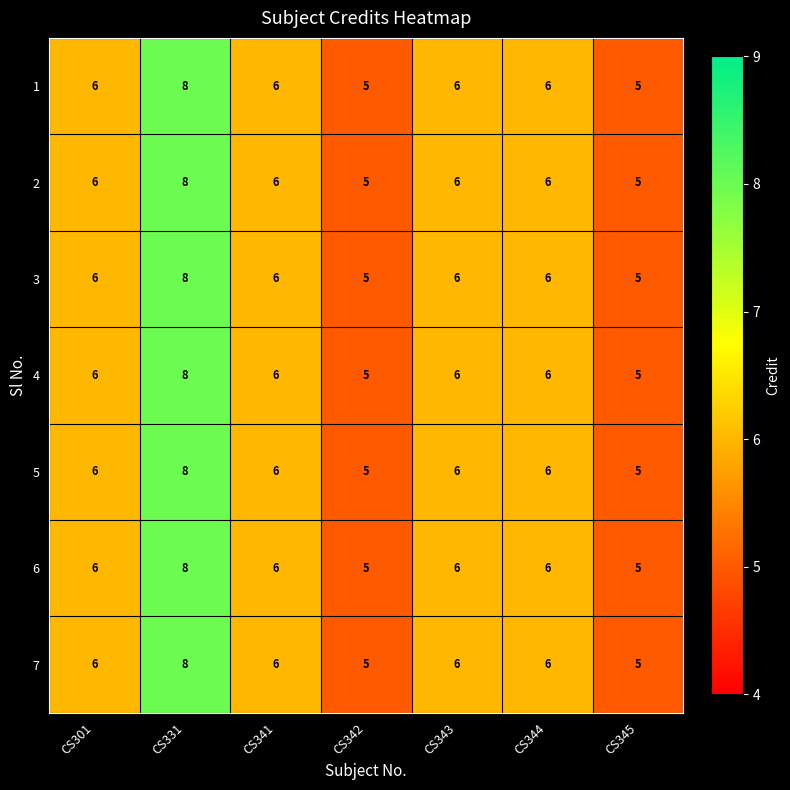

At which category is the sum across all series the highest?

CS331